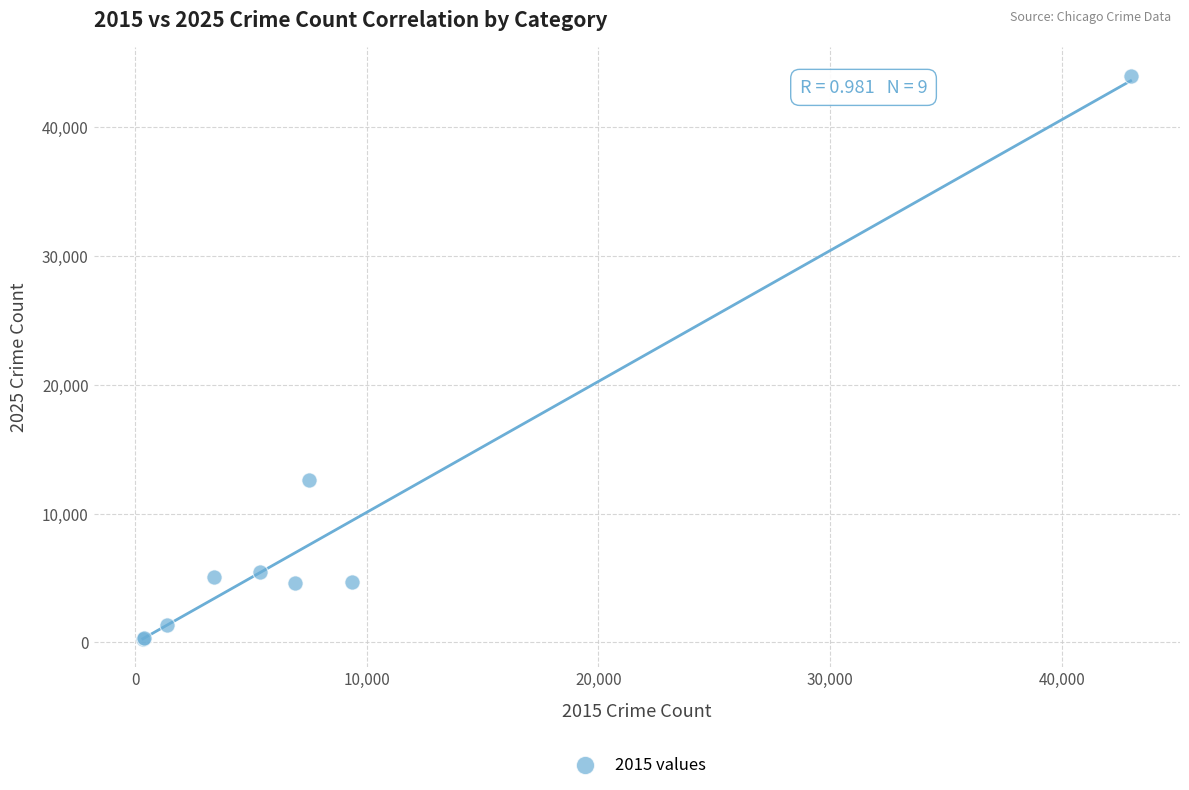

What Y value in the scatter plot is closest to 22147?

12627